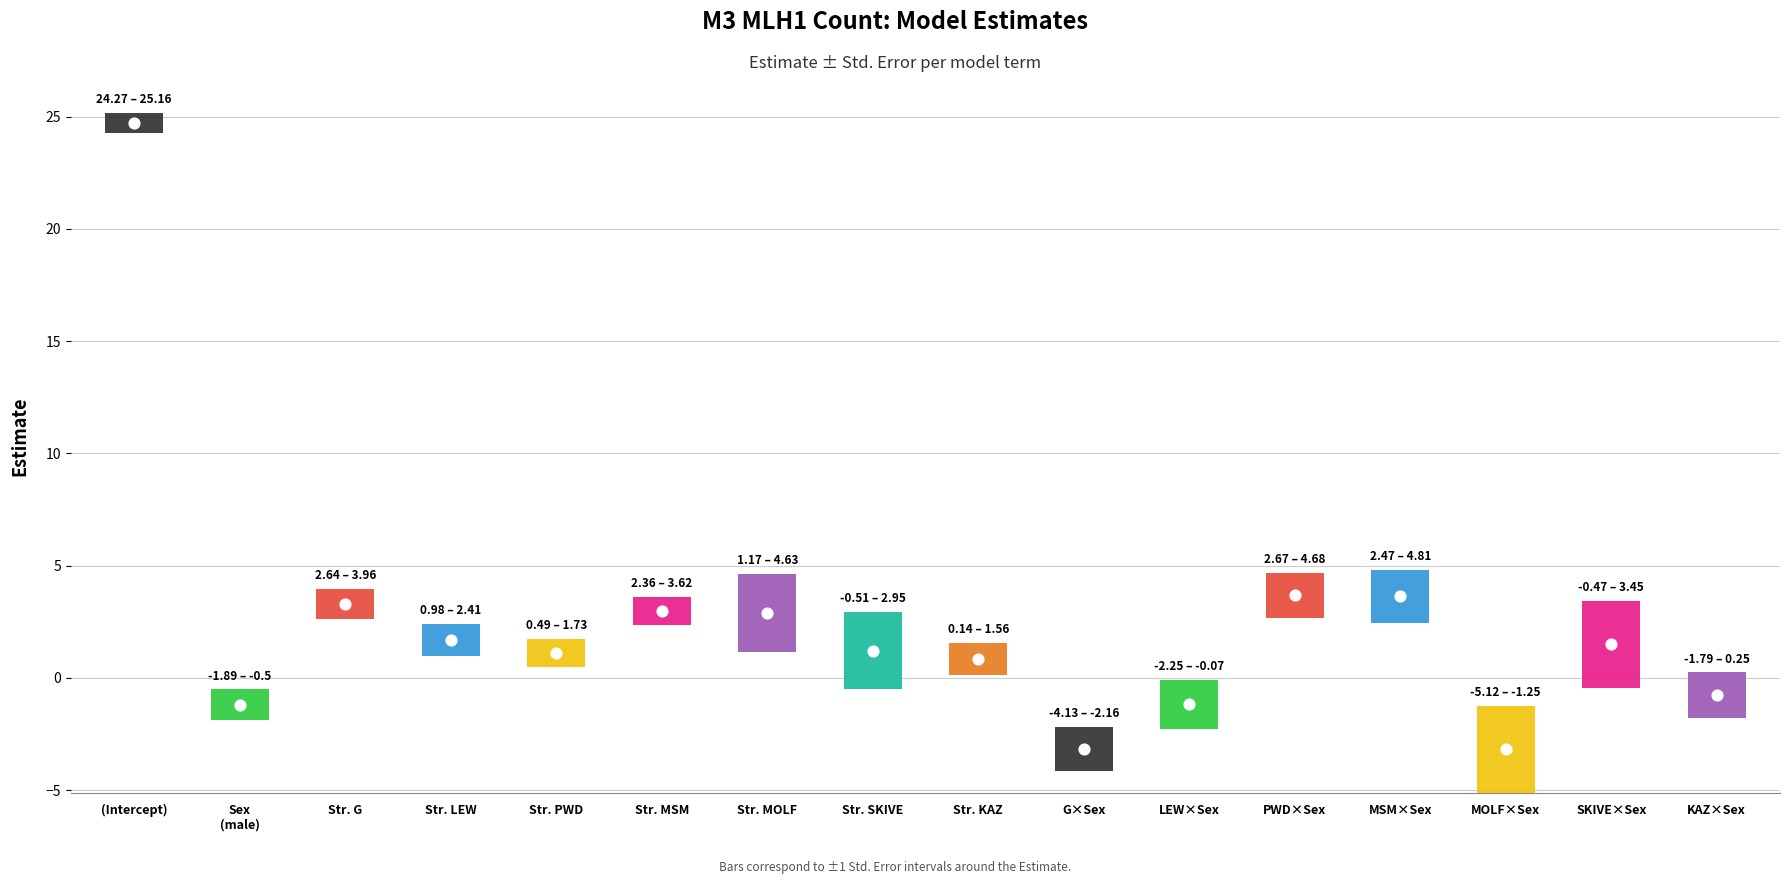

Is the value of Estimate at Strain LEW * Sex (male) greater than the value of Std. Error at Strain PWD * Sex (male)?

No